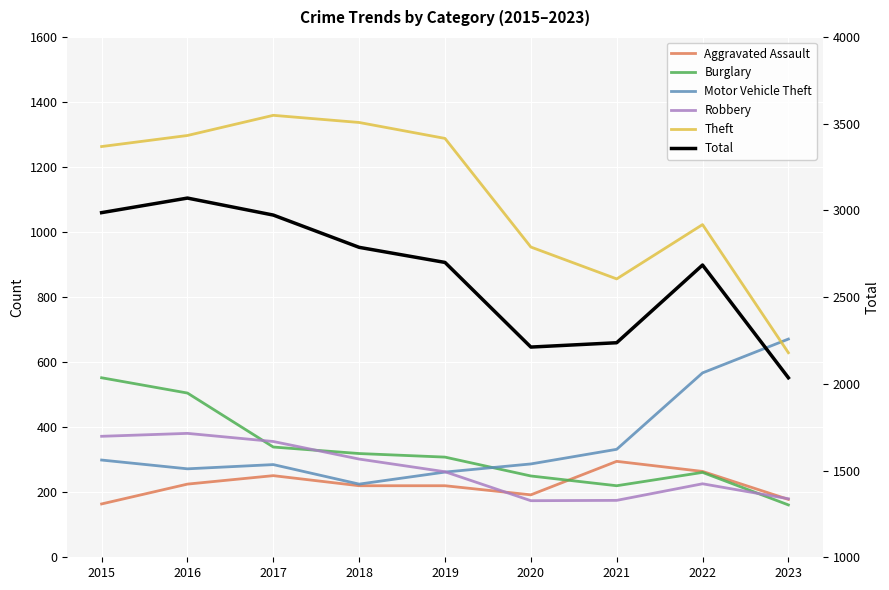

What is the maximum value for Aggravated Assault?

295